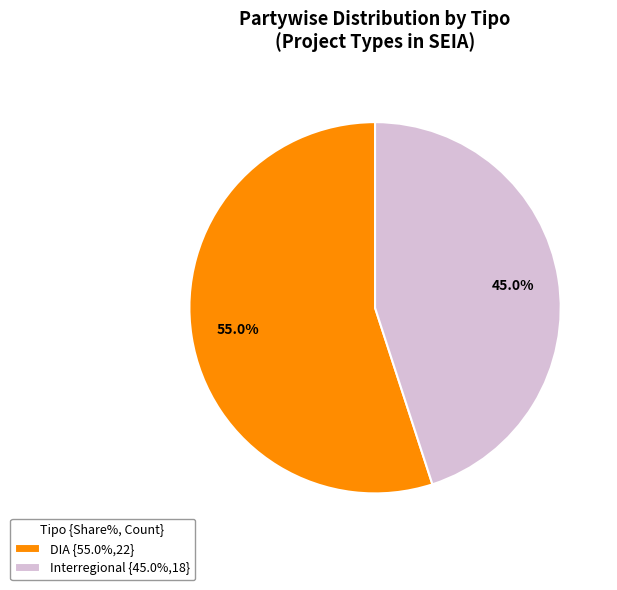

To the nearest percent, what is the combined percentage of Interregional and DIA?

100%